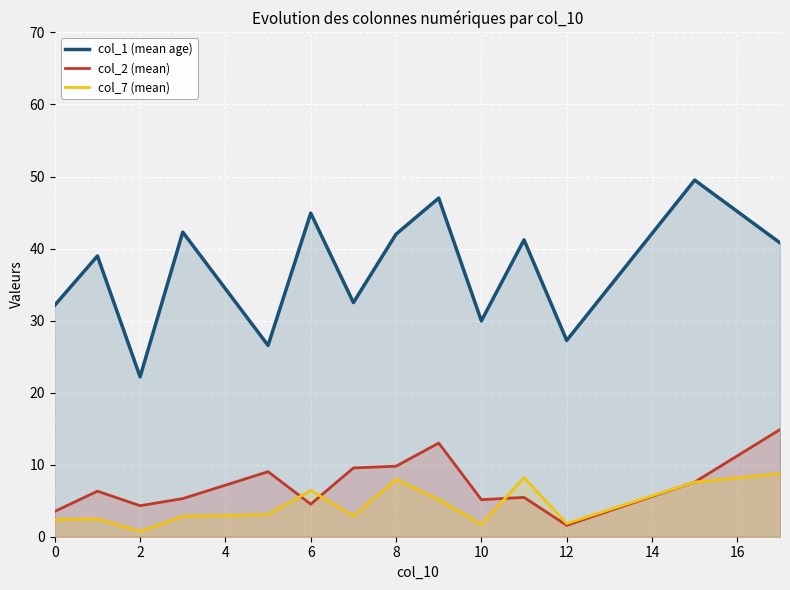

Rank the series by their maximum value, from highest to lowest.

col_1 (mean age), col_2 (mean), col_7 (mean)